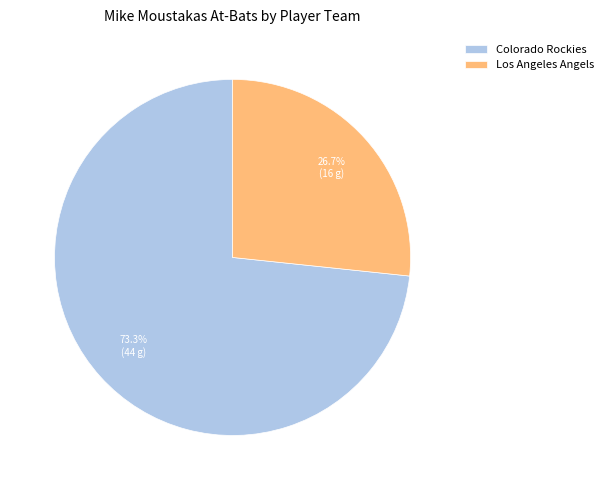

What percentage is the Los Angeles Angels slice, to the nearest percent?

27%